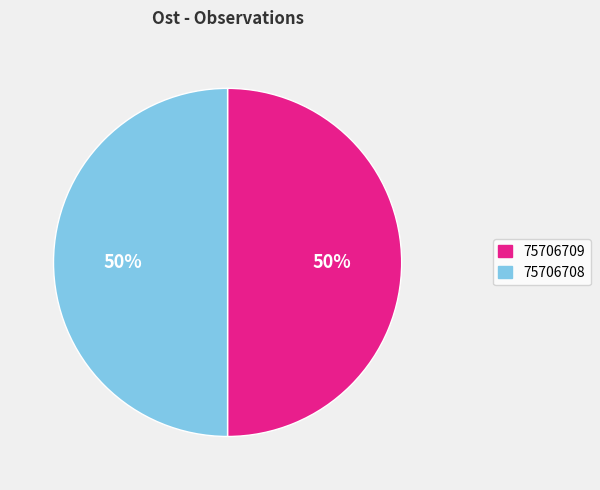

Approximately how many times larger is the value at 75706709 compared to 75706708?

1.0